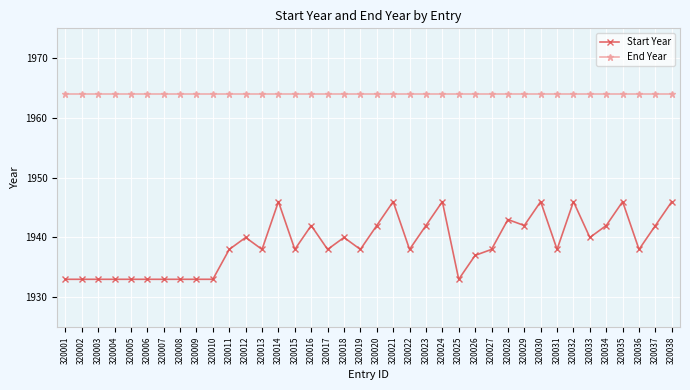

Is this an area chart (filled region under the line)?

No